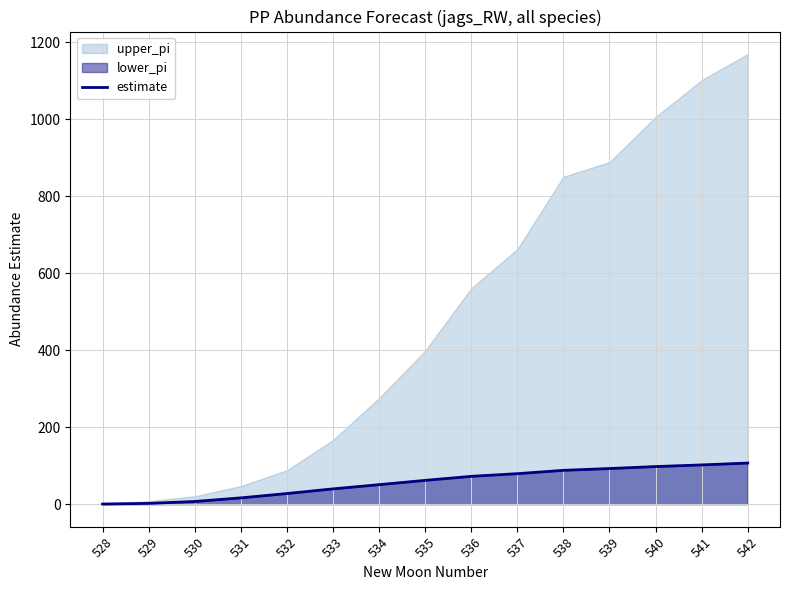

Rank the categories by value from lowest to highest.

528, 529, 530, 531, 532, 533, 534, 535, 536, 537, 538, 539, 540, 541, 542